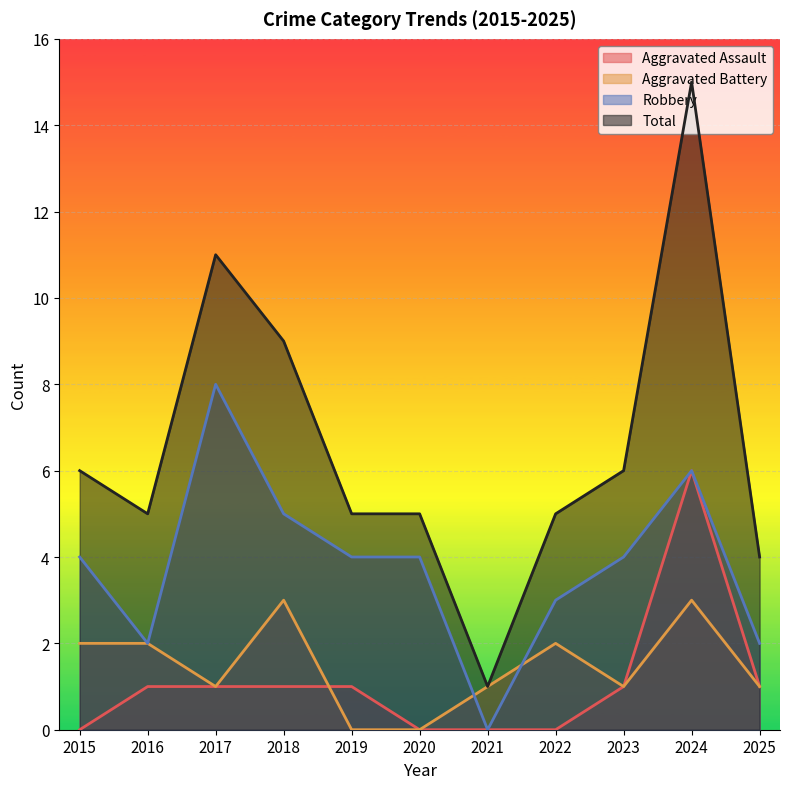

Between 2017 and 2019, which series saw the biggest shift?

Total